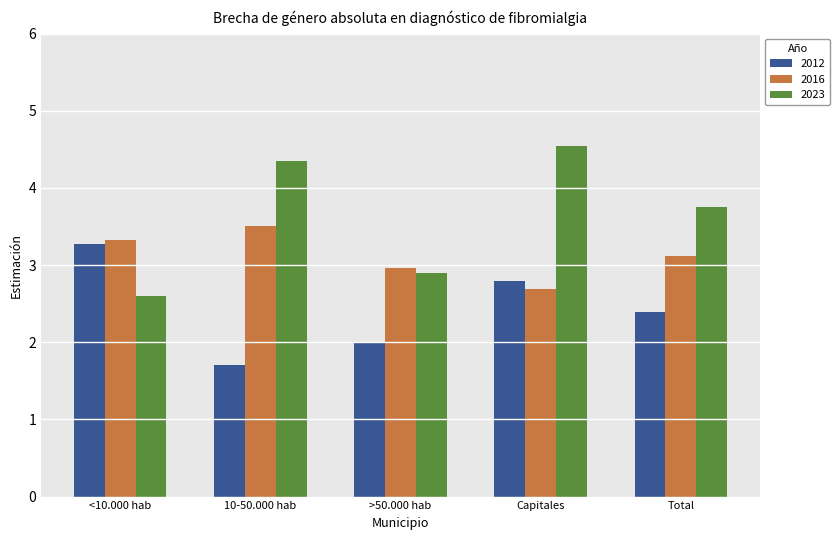

Where does the 2016 series first go above 3?

<10.000 hab